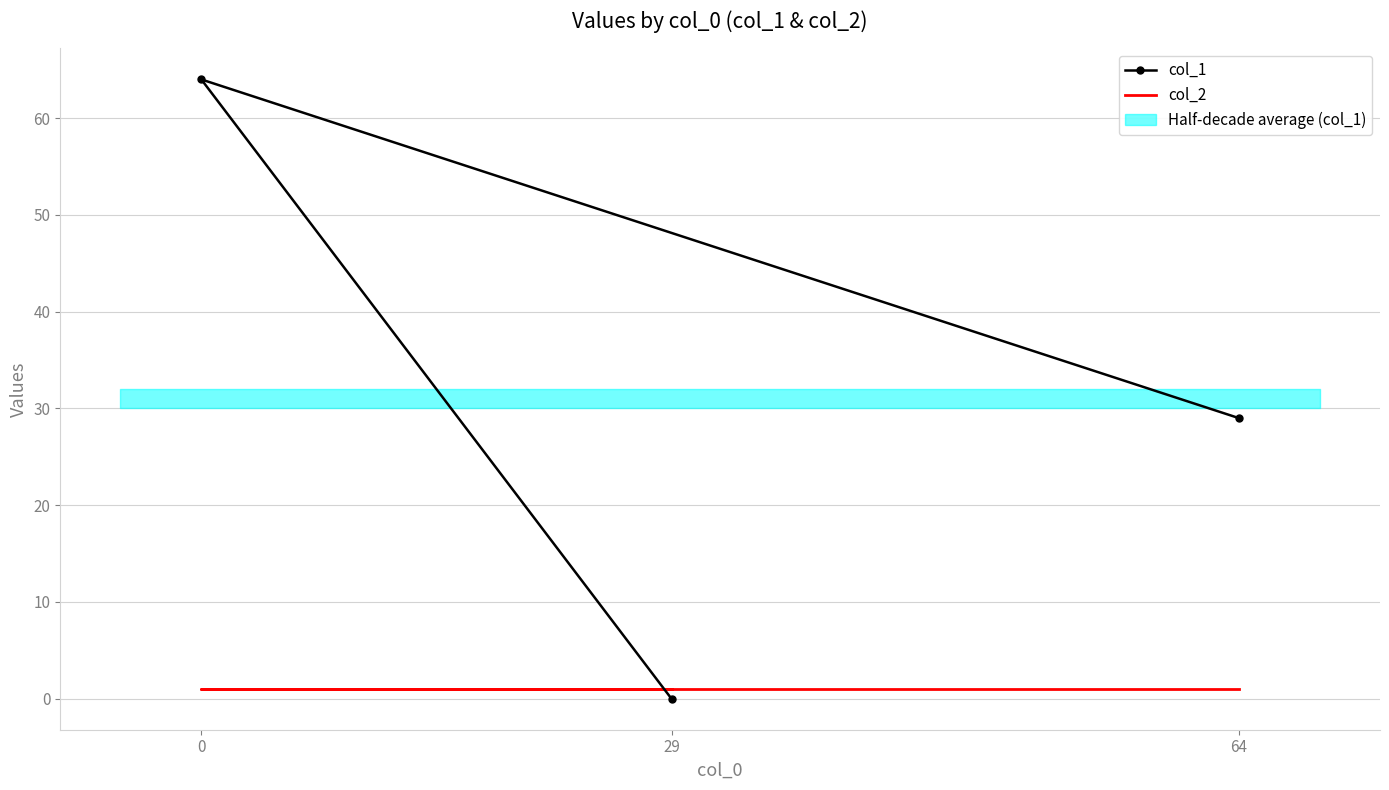

Rank the series by their maximum value, from lowest to highest.

col_2, col_1